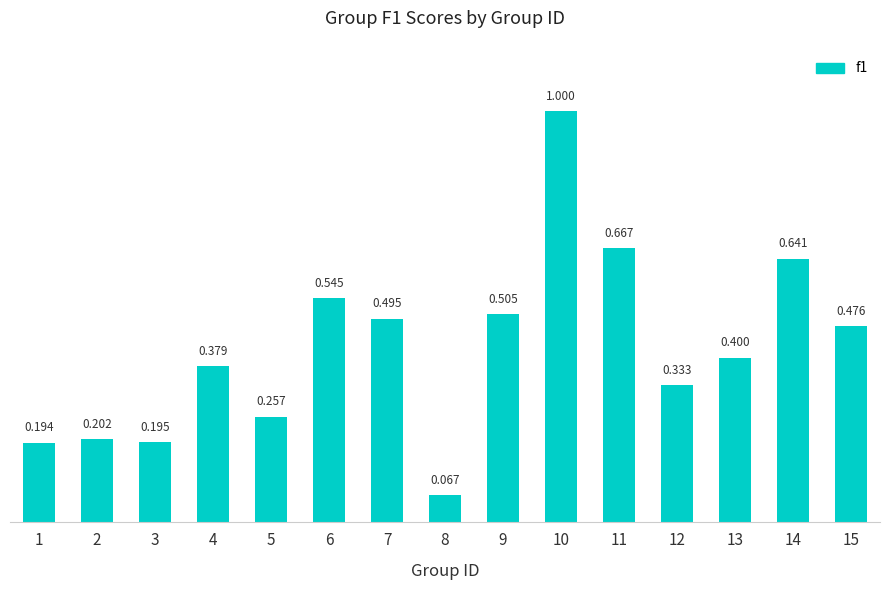

What is the minimum value shown in the chart?

0.1